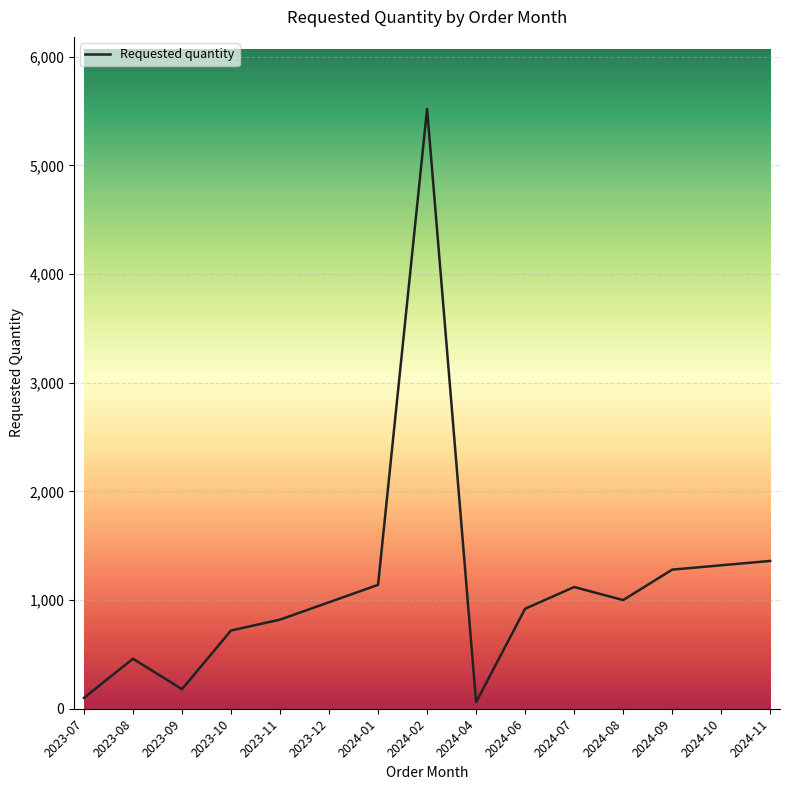

How many lines are shown in the chart?

1